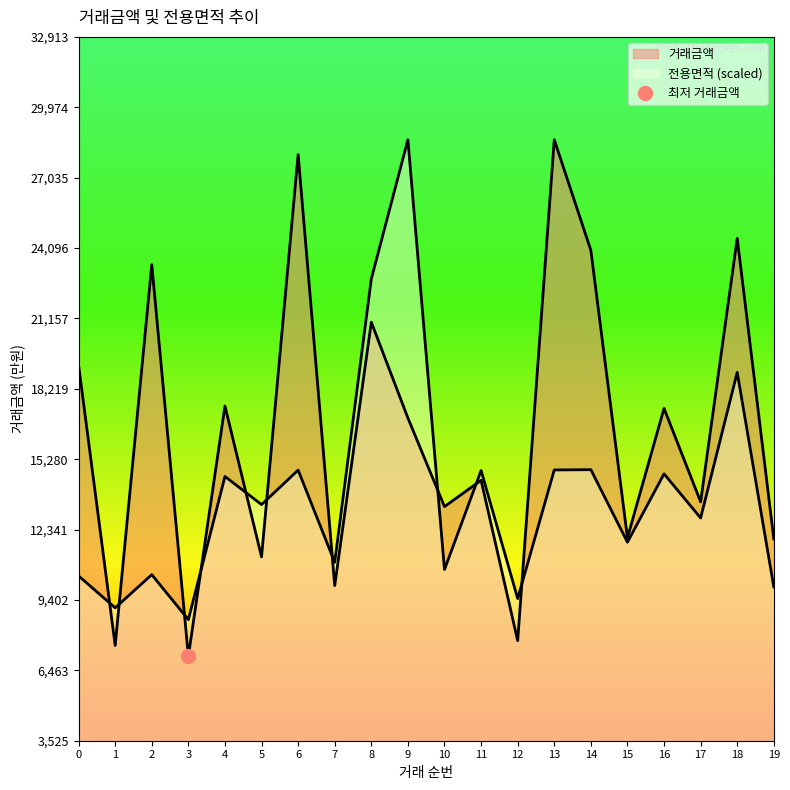

Which series has the largest Y range (max minus min)?

거래금액